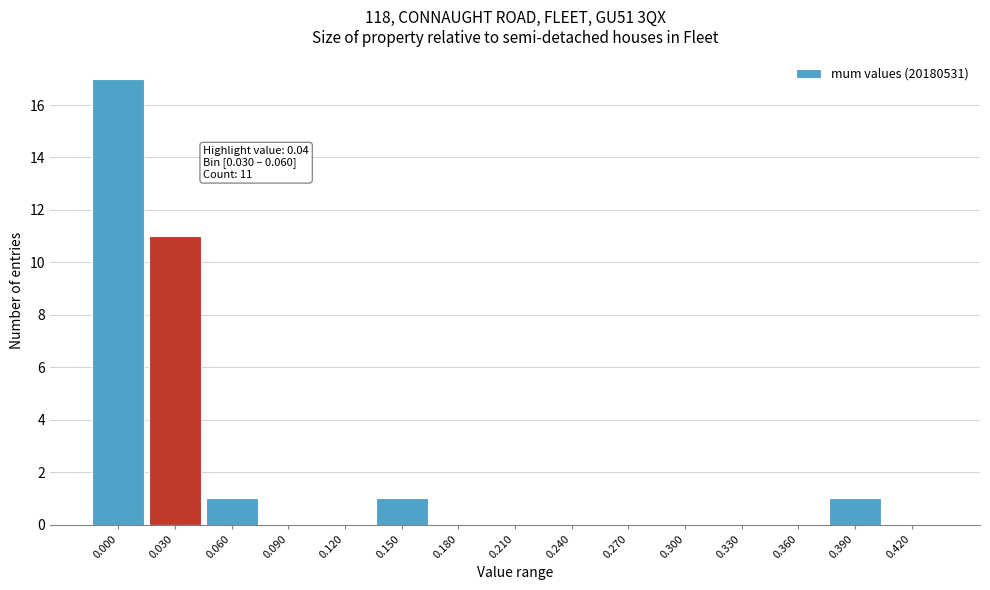

Reading left to right, transcribe all the data shown in this chart.

0.000=17	0.030=11	0.060=1	0.090=0	0.120=0	0.150=1	0.180=0	0.210=0	0.240=0	0.270=0	0.300=0	0.330=0	0.360=0	0.390=1	0.420=0